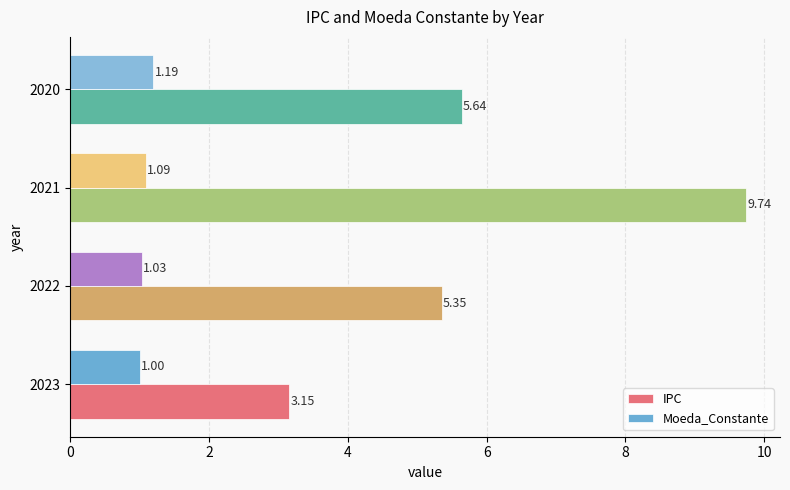

At which category is the sum across all series the highest?

2021